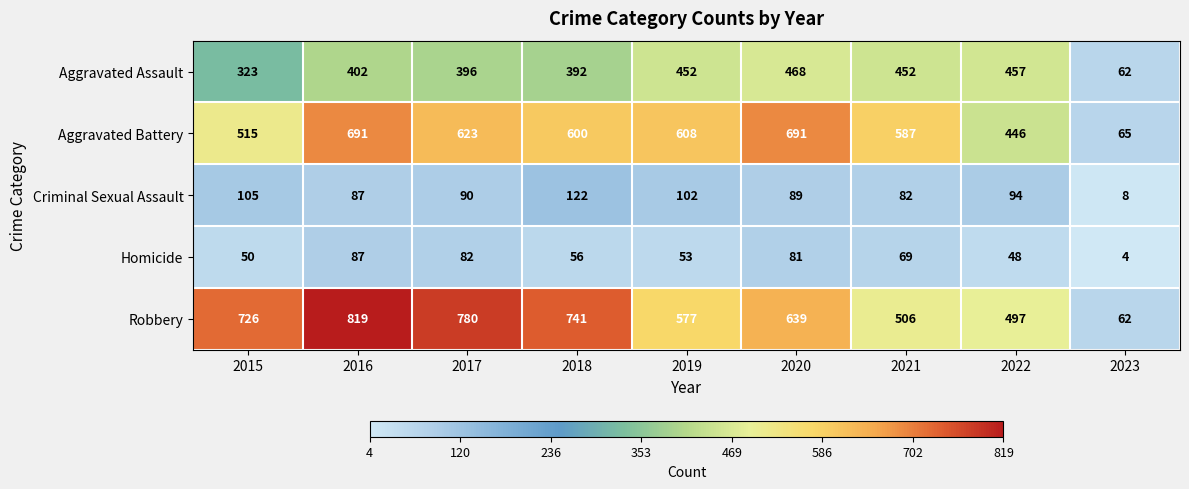

At which category is the sum across all series the highest?

2016